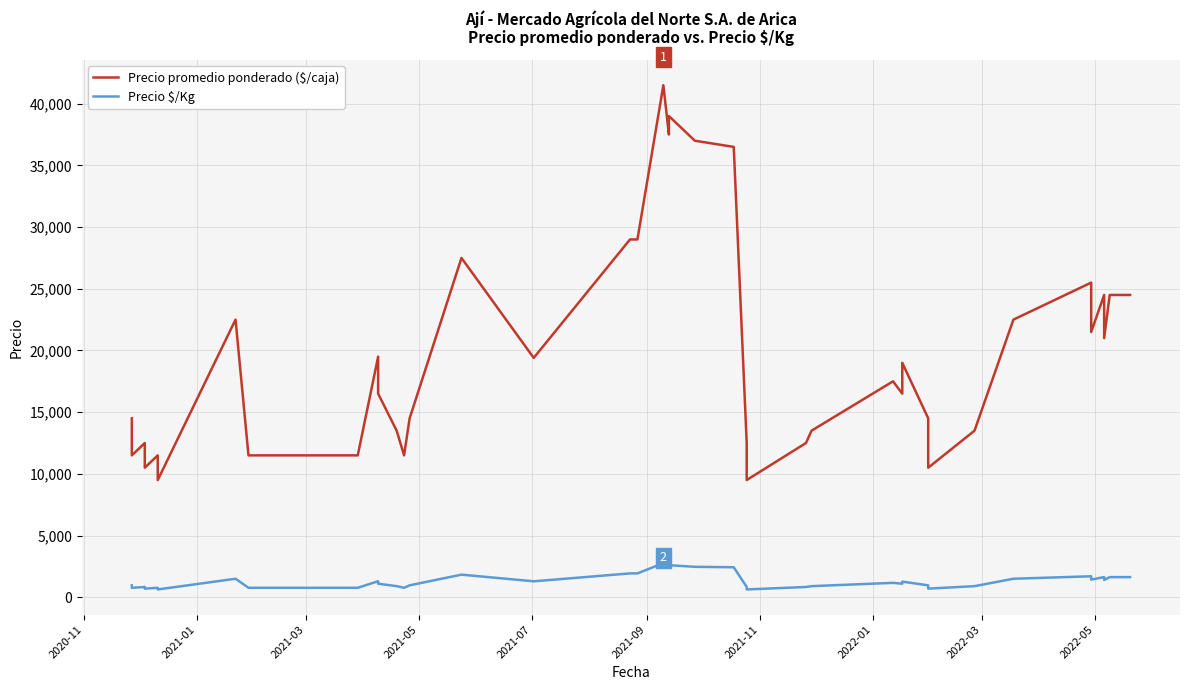

What is the average value of the Precio promedio ponderado ($/caja) series?

19772